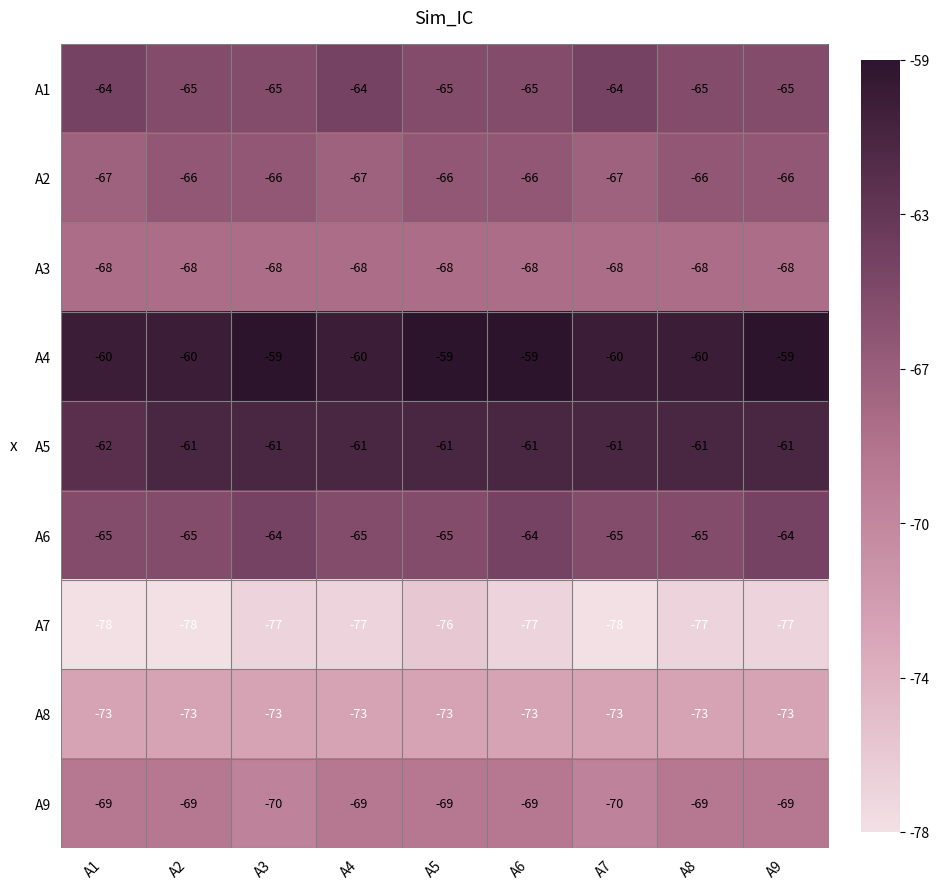

The A3 series shows -68 at A8. True or false?

True